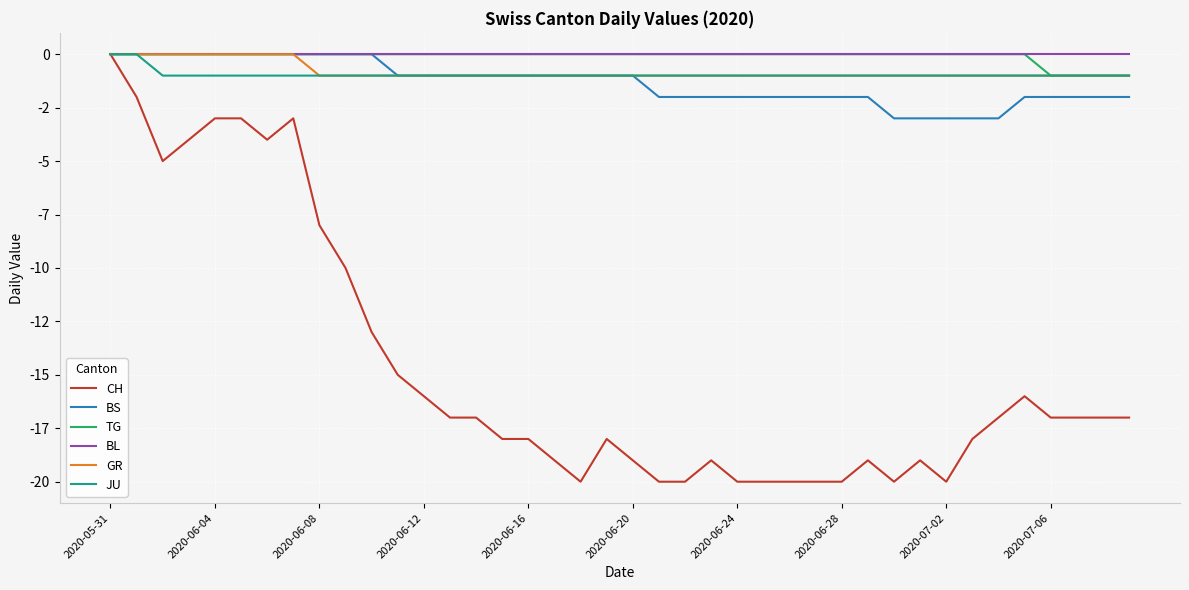

True or false: BL and TG cross at least once.

False